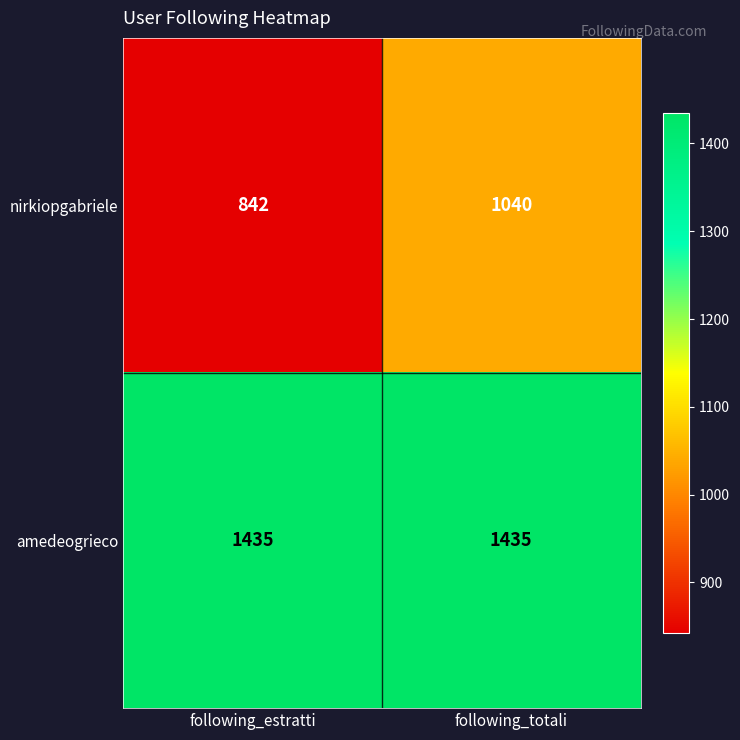

What is the sum of the nirkiopgabriele values at following_estratti and following_totali?

1882